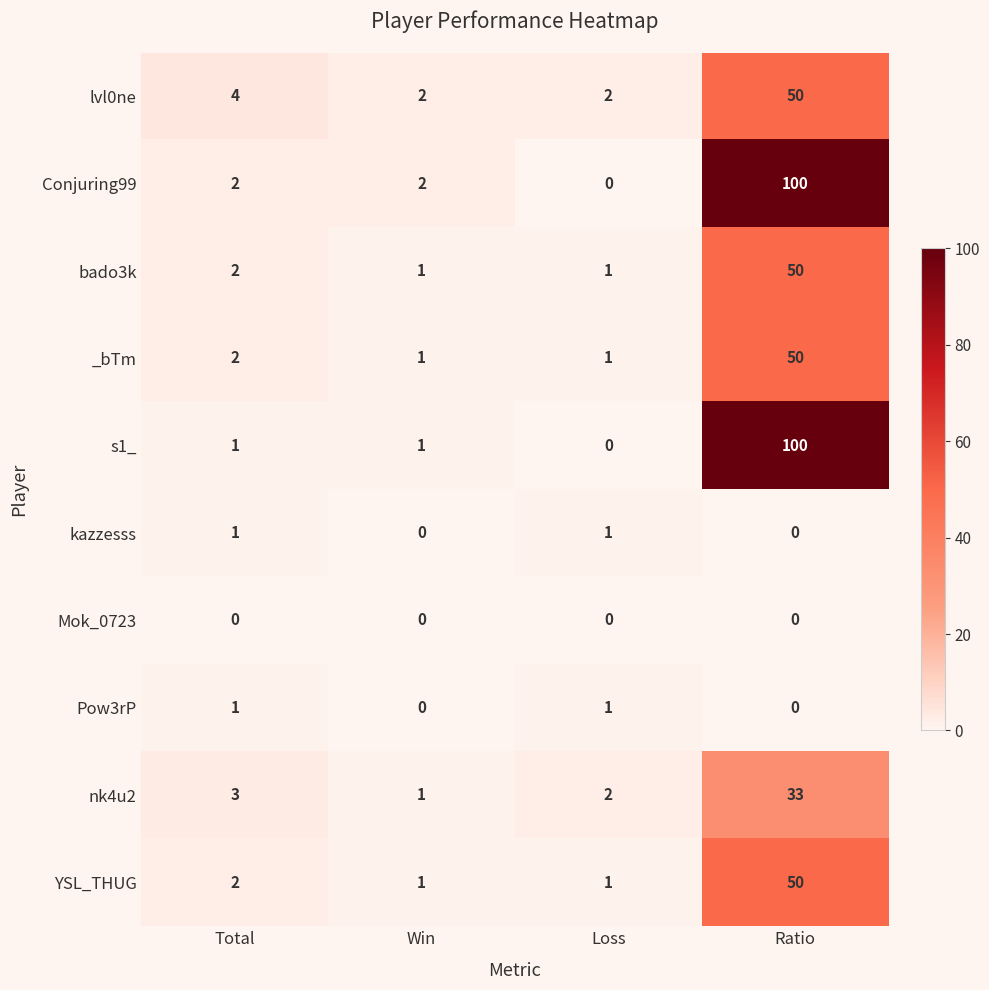

What is the sum of all lvl0ne values?

58